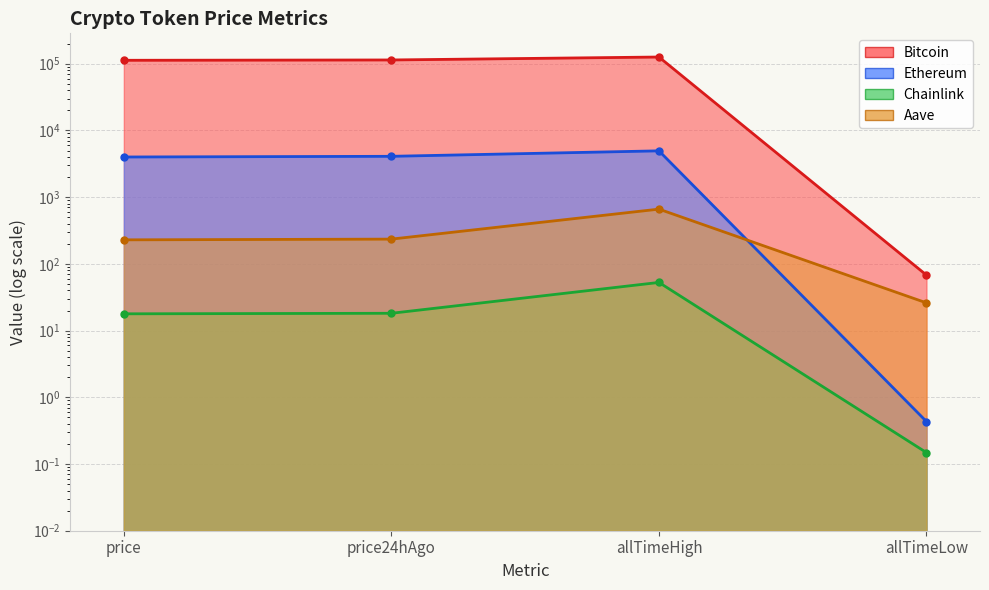

List the series in order of their peak value, highest first.

Bitcoin, Ethereum, Aave, Chainlink